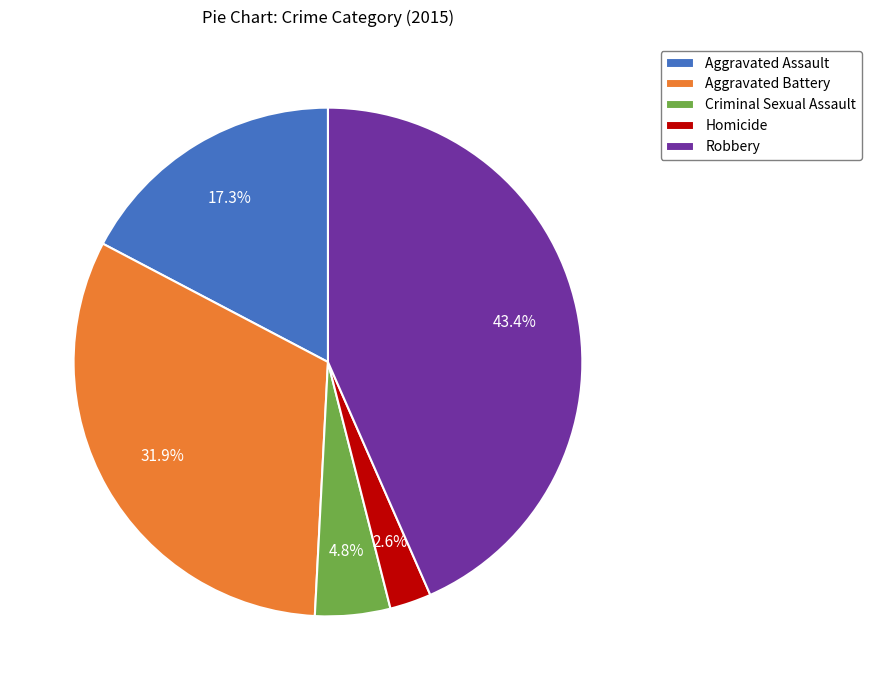

Is it true that Criminal Sexual Assault is 5% of the pie?

True